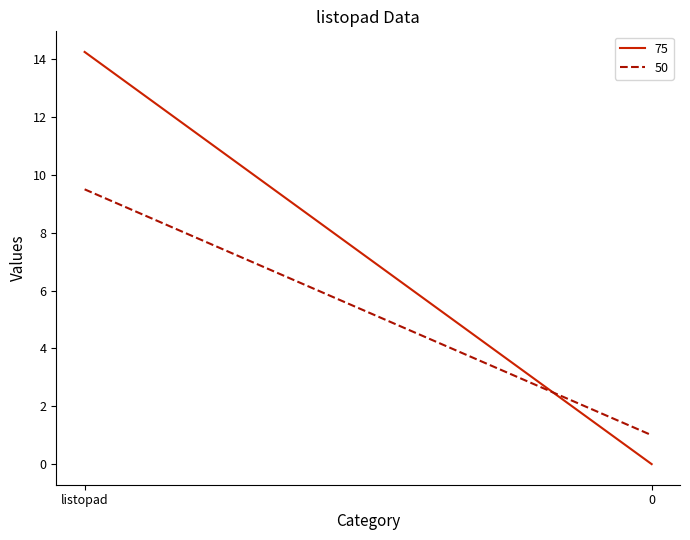

What is the total value across all series at 0?

1.0